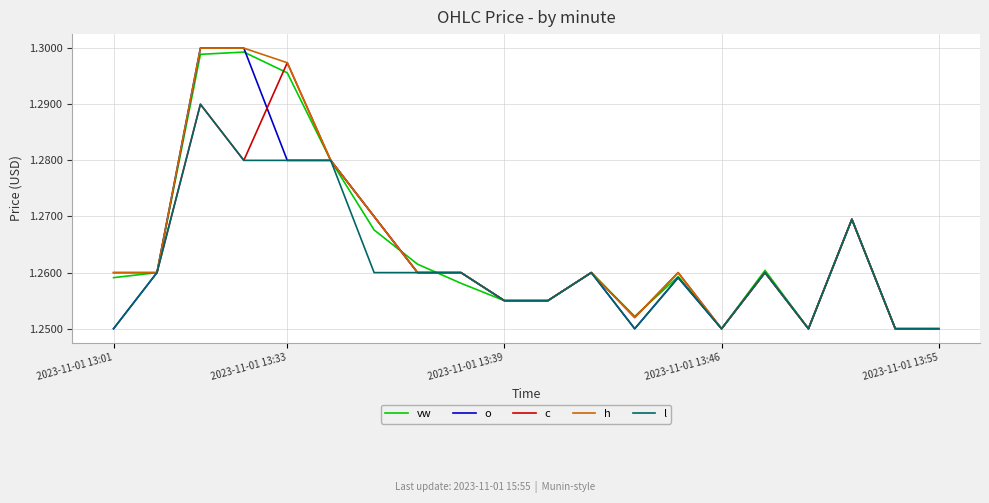

What are all the series names shown in the legend?

vw, o, c, h, l